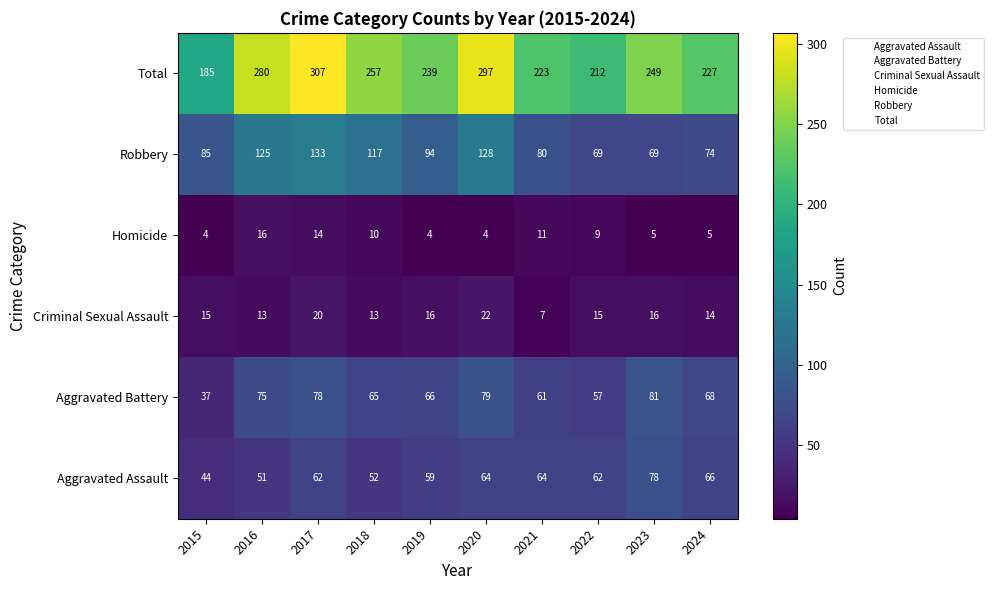

Which series changed the most between 2018 and 2024?

Robbery